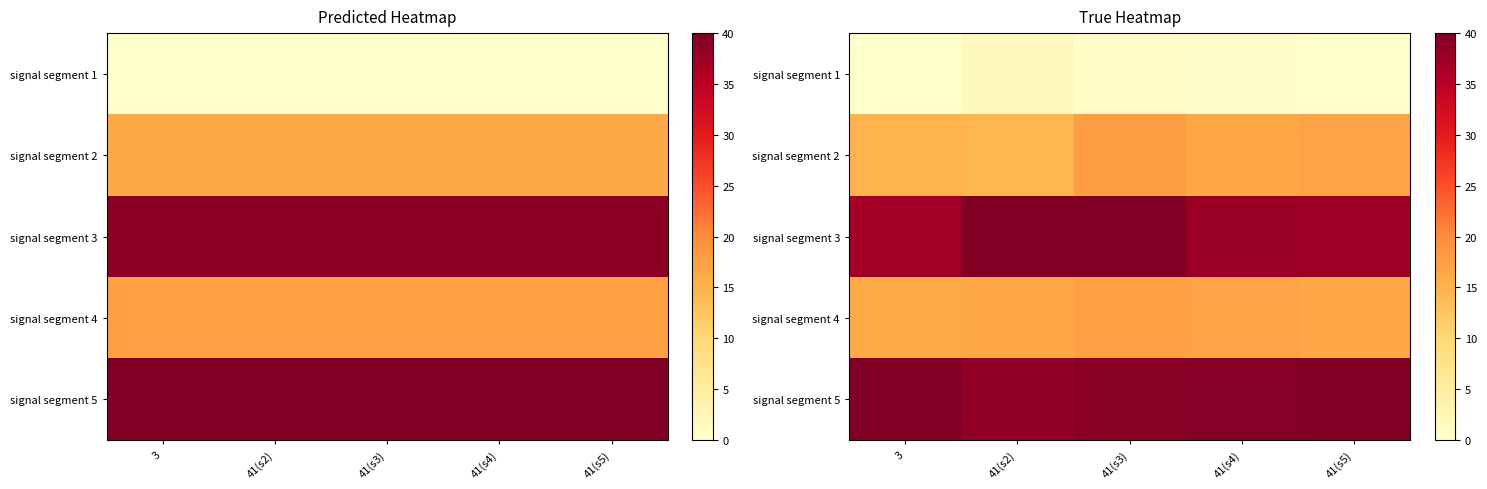

Count the signal segment 2 values in the range 14 to 16.

2